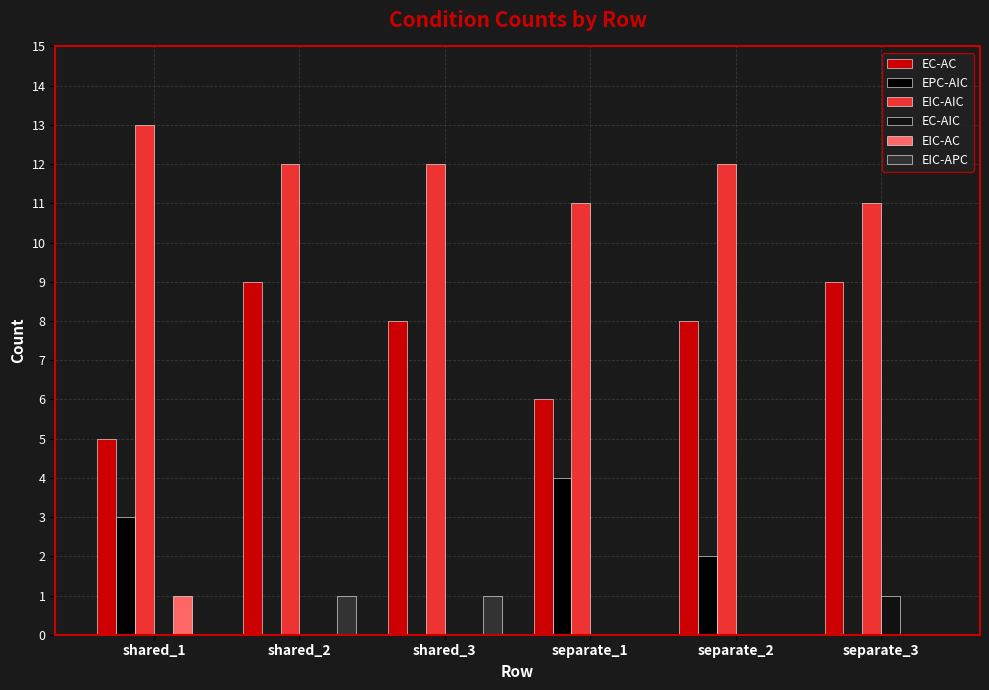

Reading left to right, extract all data points from this chart.

EC-AC: shared_1=5	shared_2=9	shared_3=8	separate_1=6	separate_2=8	separate_3=9
EPC-AIC: shared_1=3	shared_2=0	shared_3=0	separate_1=4	separate_2=2	separate_3=0
EIC-AIC: shared_1=13	shared_2=12	shared_3=12	separate_1=11	separate_2=12	separate_3=11
EC-AIC: shared_1=0	shared_2=0	shared_3=0	separate_1=0	separate_2=0	separate_3=1
EIC-AC: shared_1=1	shared_2=0	shared_3=0	separate_1=0	separate_2=0	separate_3=0
EIC-APC: shared_1=0	shared_2=1	shared_3=1	separate_1=0	separate_2=0	separate_3=0